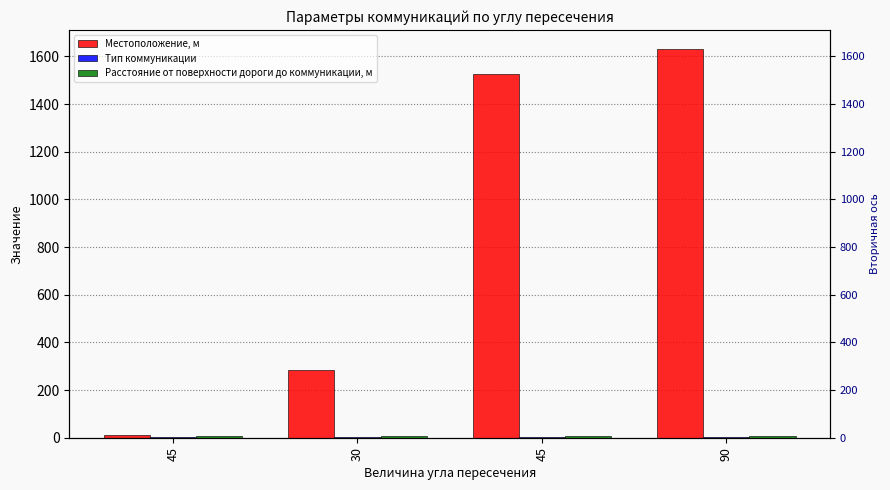

What is the label of the 3rd bar from the left?

45